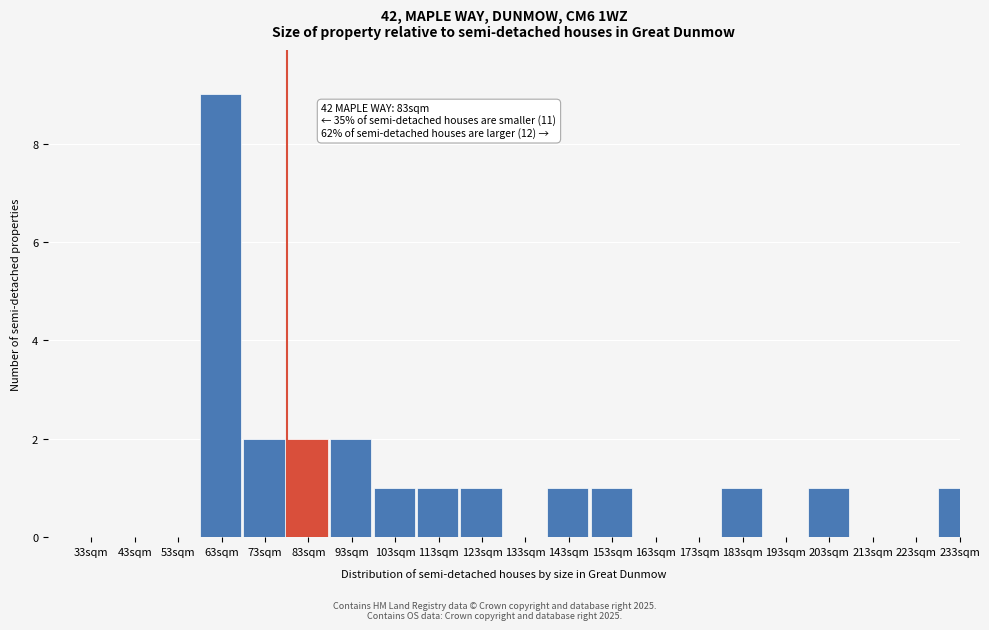

Reading right to left, transcribe all the data shown in this chart.

233sqm=1	223sqm=0	213sqm=0	203sqm=1	193sqm=0	183sqm=1	173sqm=0	163sqm=0	153sqm=1	143sqm=1	133sqm=0	123sqm=1	113sqm=1	103sqm=1	93sqm=2	83sqm=2	73sqm=2	63sqm=9	53sqm=0	43sqm=0	33sqm=0